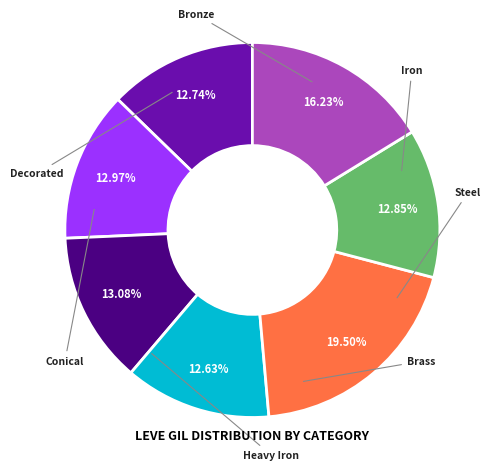

What is the ratio of the value at Heavy Iron to the value at Brass?

1.5